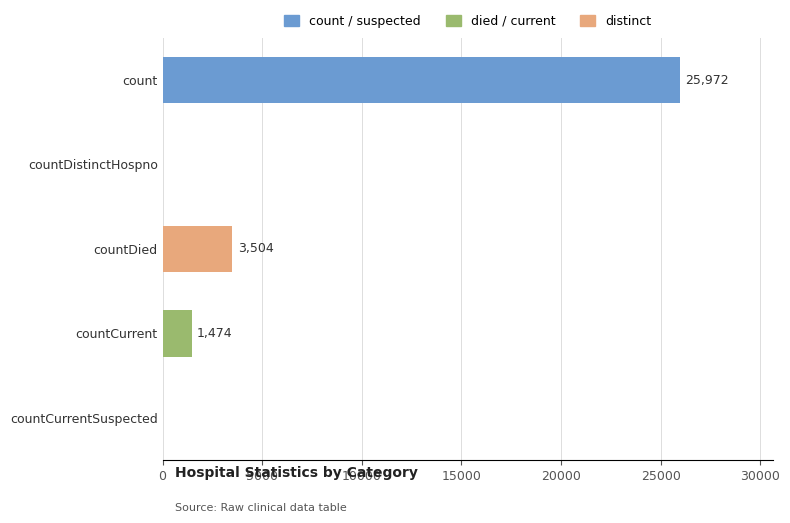

Which category has the highest value across all series?

count